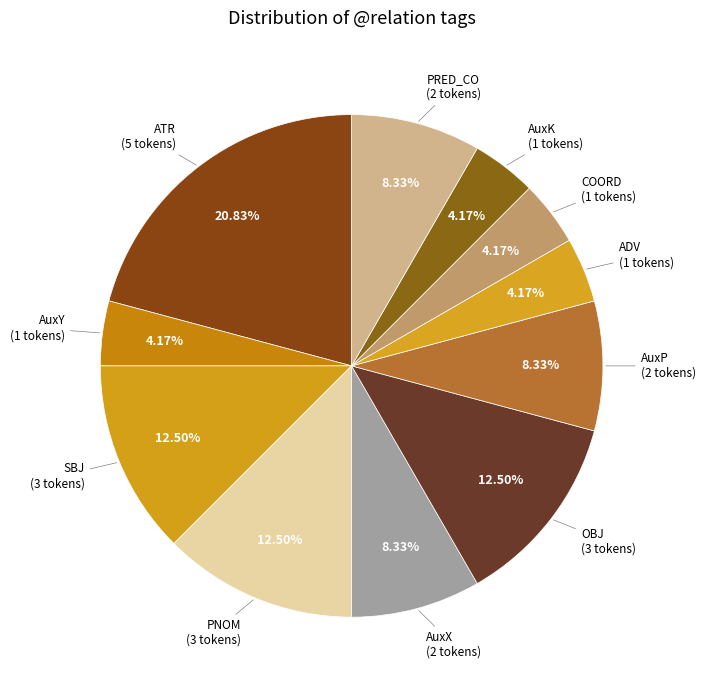

What percentage is NOT represented by PRED_CO?

91.7%